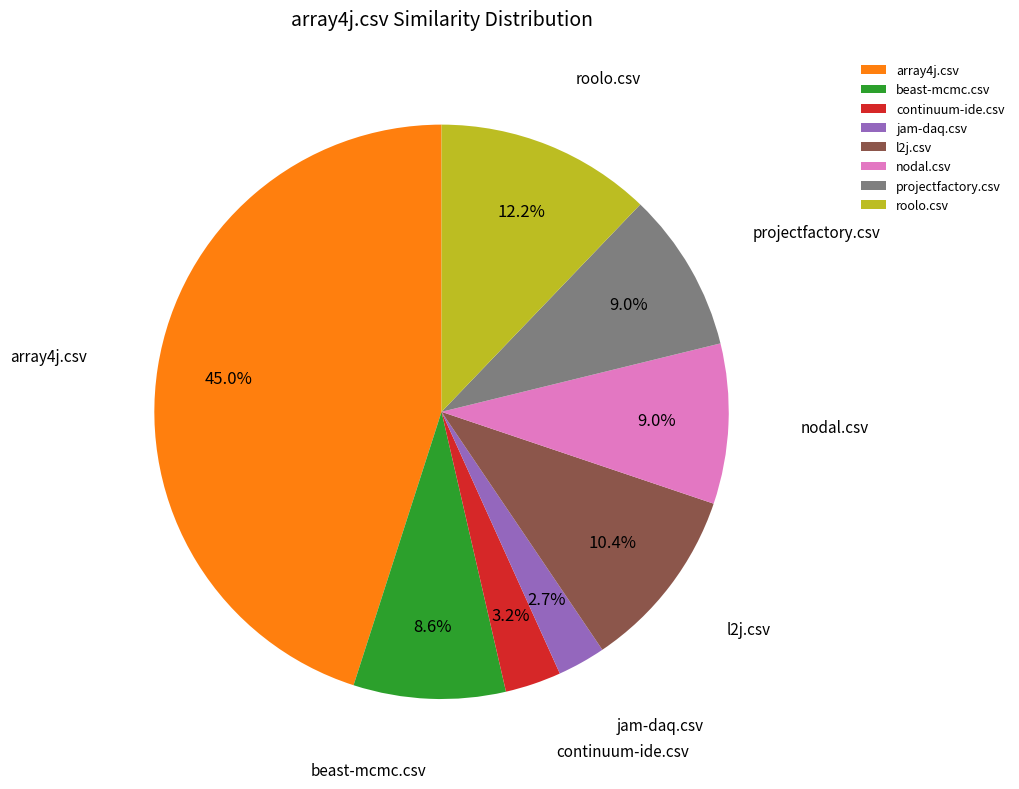

Which has a higher value, projectfactory.csv or l2j.csv?

l2j.csv